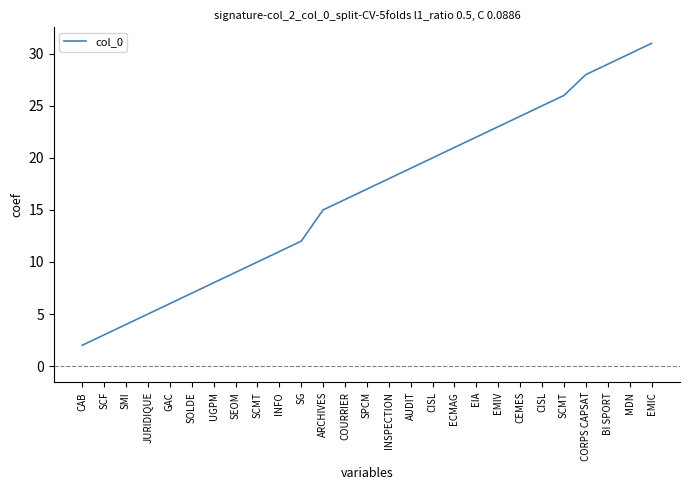

How many lines are shown in the chart?

1